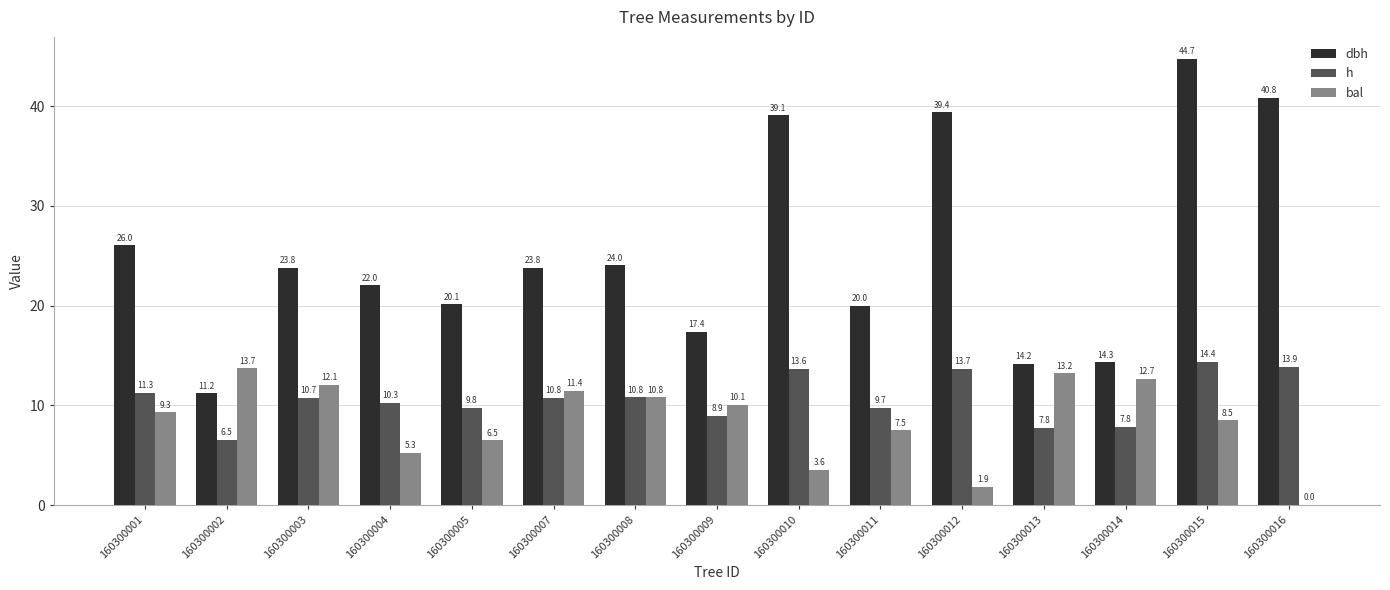

At which label does bal reach its peak?

160300002